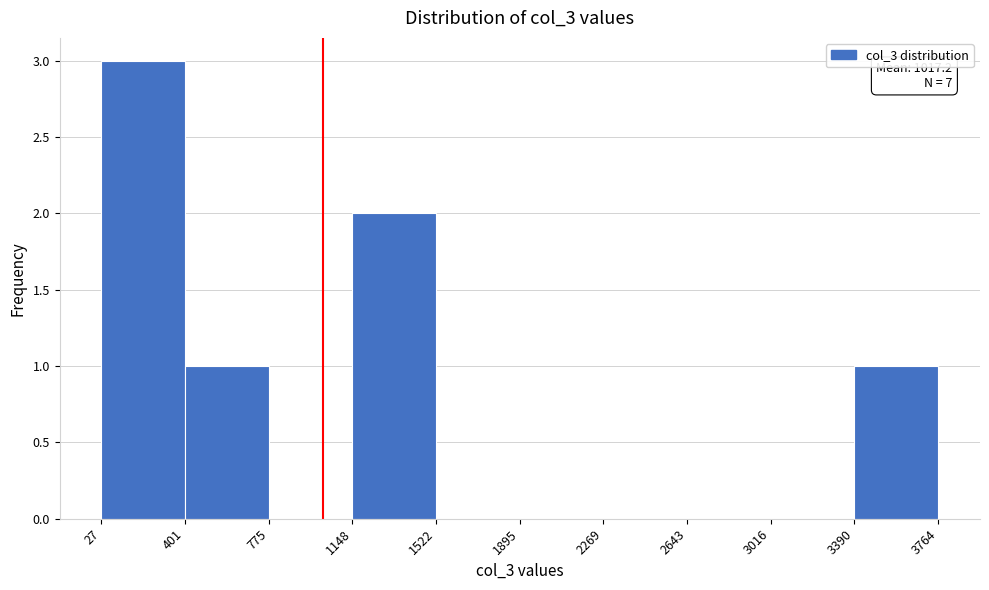

Over which range of the x-axis is the bar tallest?

27 to 401